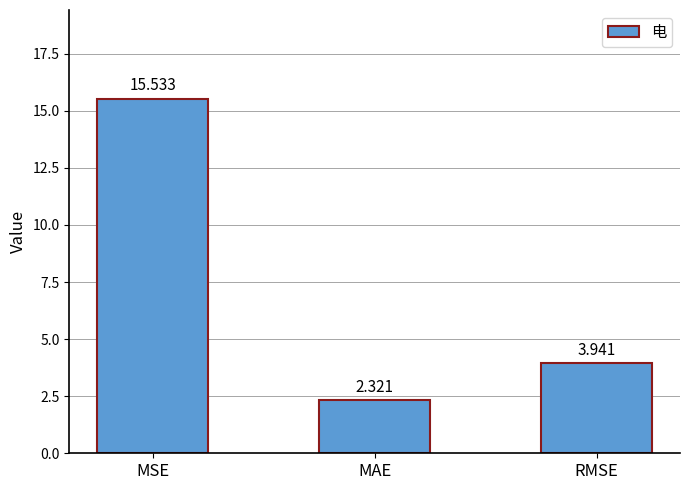

At which label is the value closest to 8?

RMSE